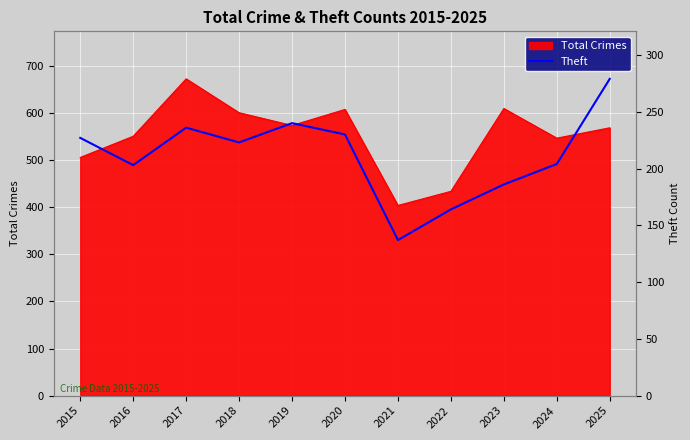

What is the maximum value shown in the chart?

279